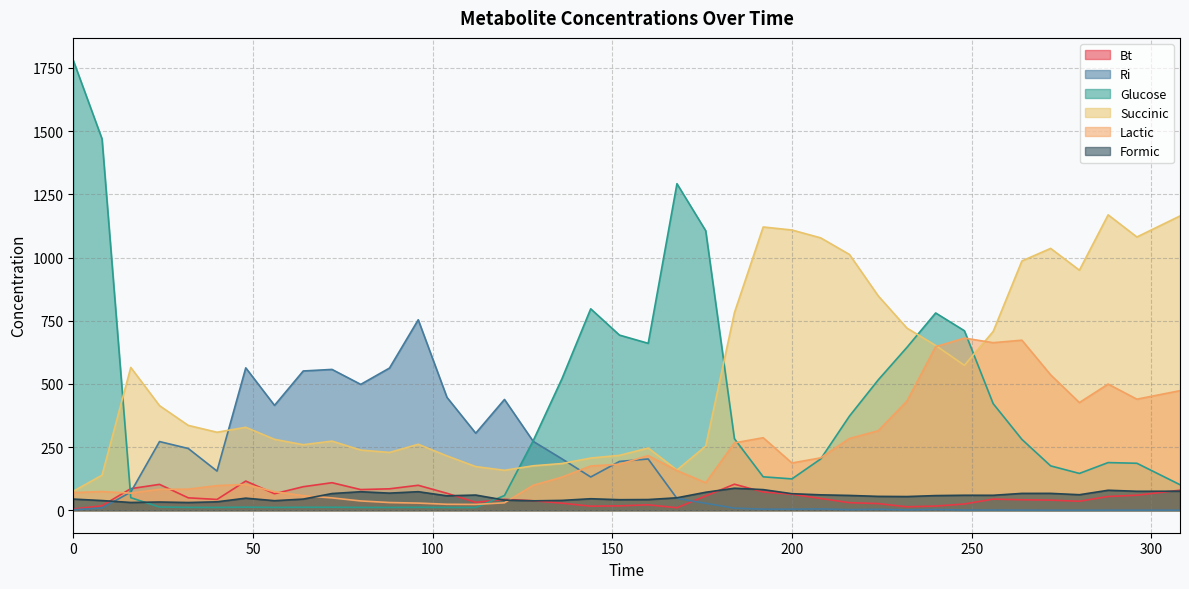

Where is the first local minimum for Glucose?

40